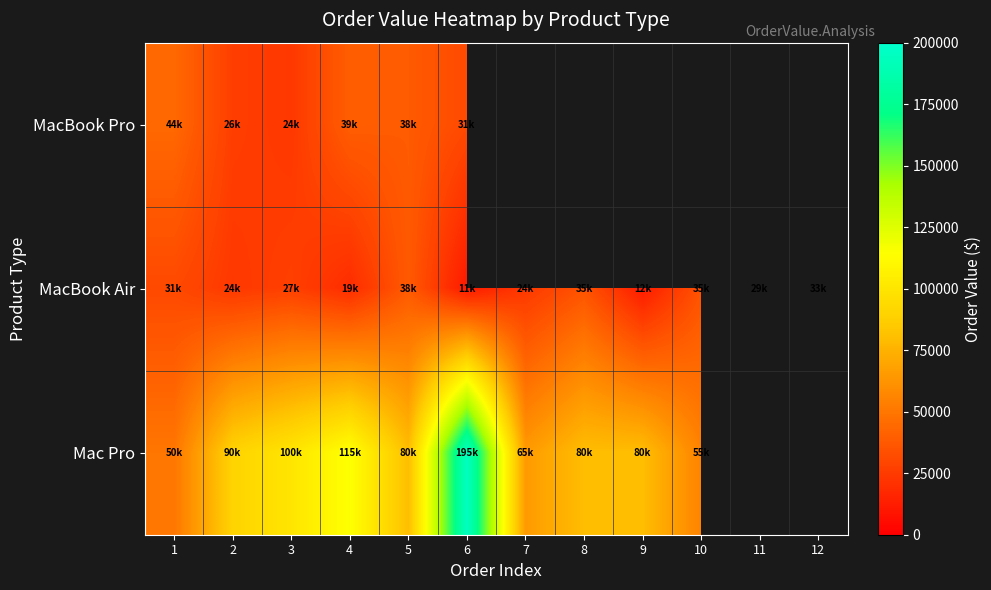

How many data points in MacBook Air are less than 29000?

6